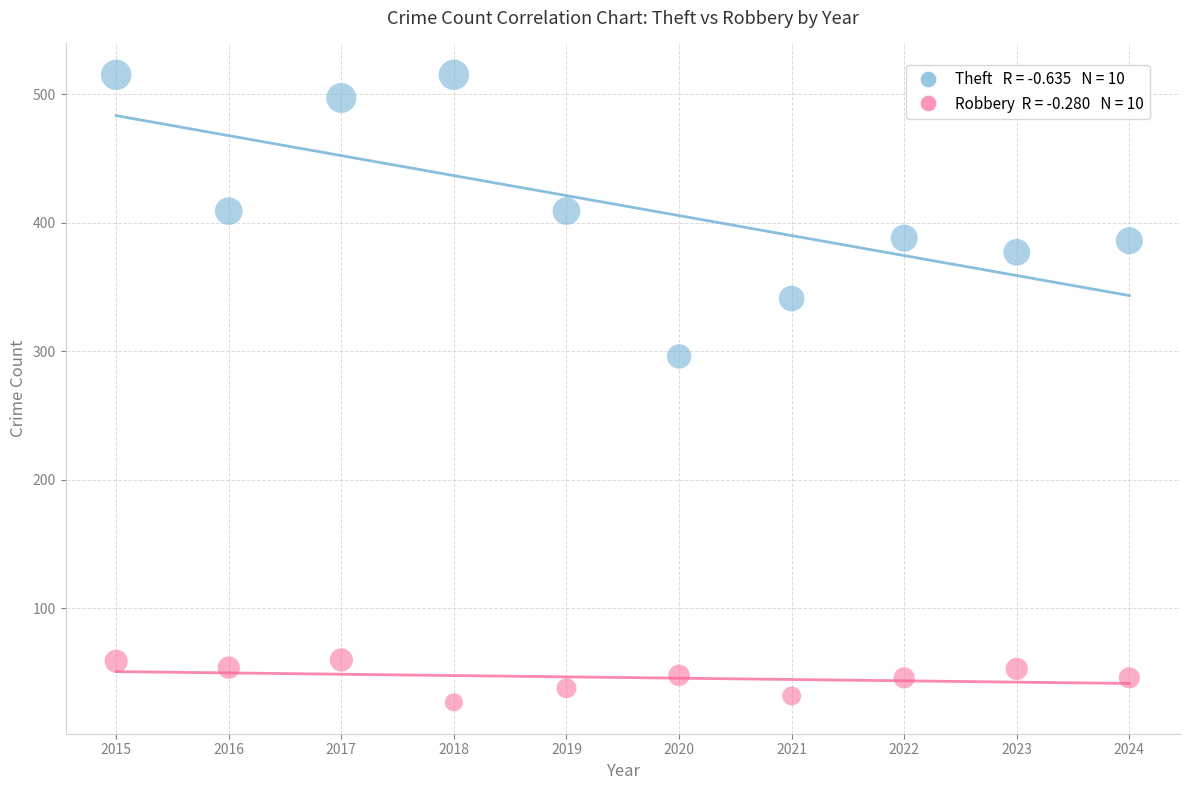

Across all series, what Y value is closest to 271?

296